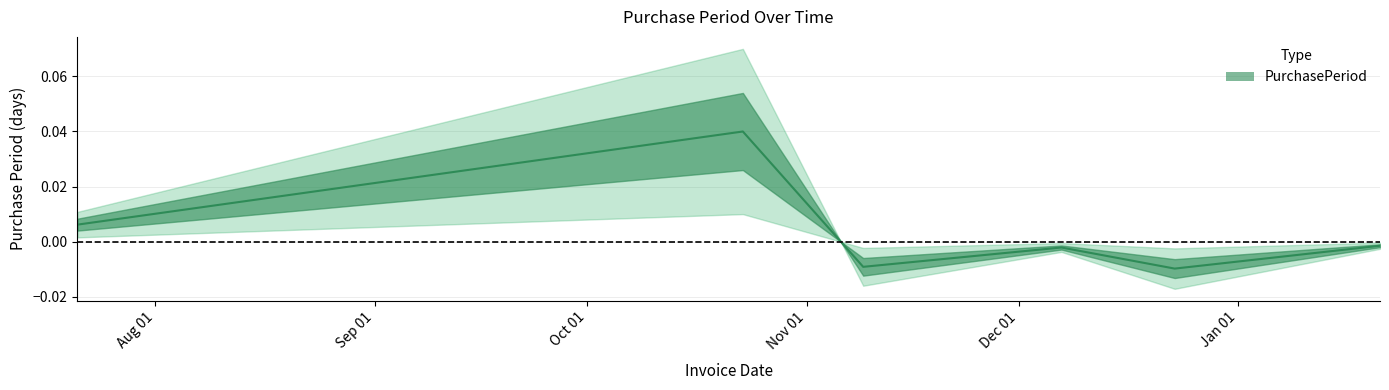

Which has a higher value, 2015-10-23 or 2015-07-21?

2015-10-23